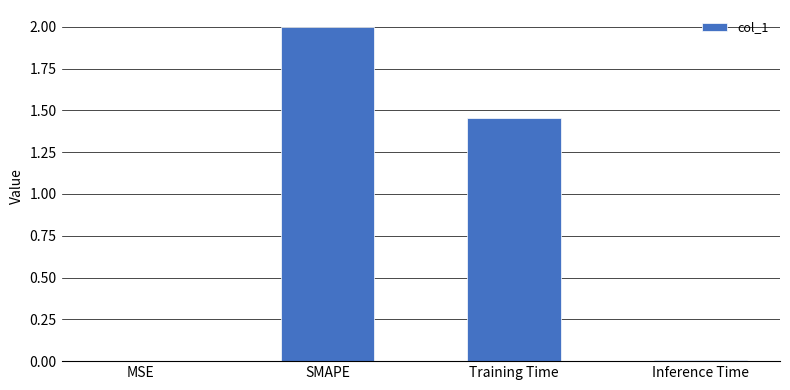

Which category has the highest value across all series?

SMAPE